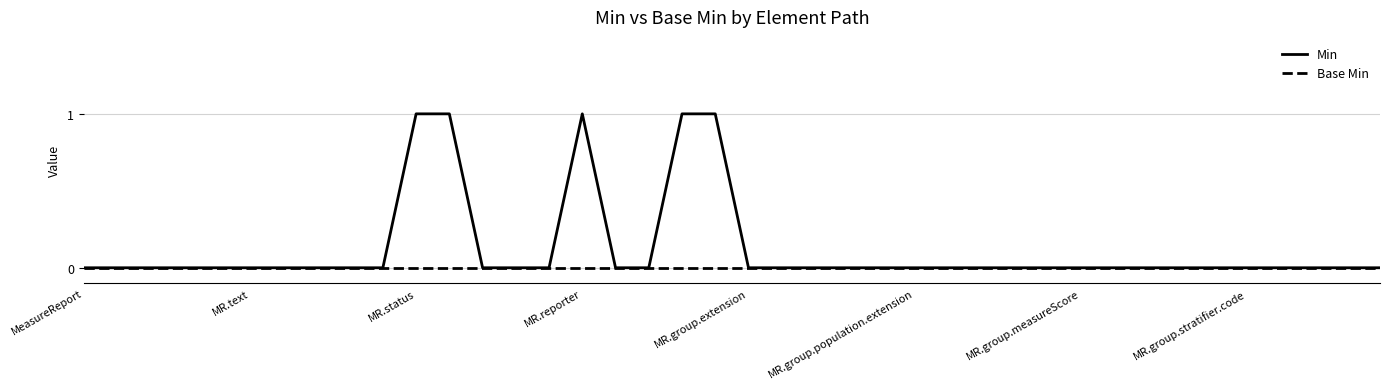

List the series in order of their overall mean, highest first.

Min, Base Min